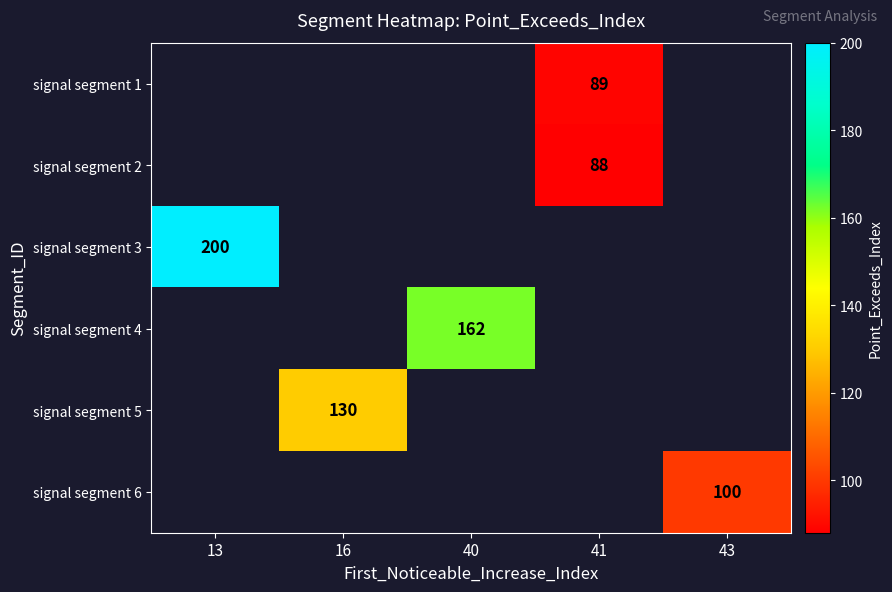

The signal segment 4 series shows 162 at 40. True or false?

True